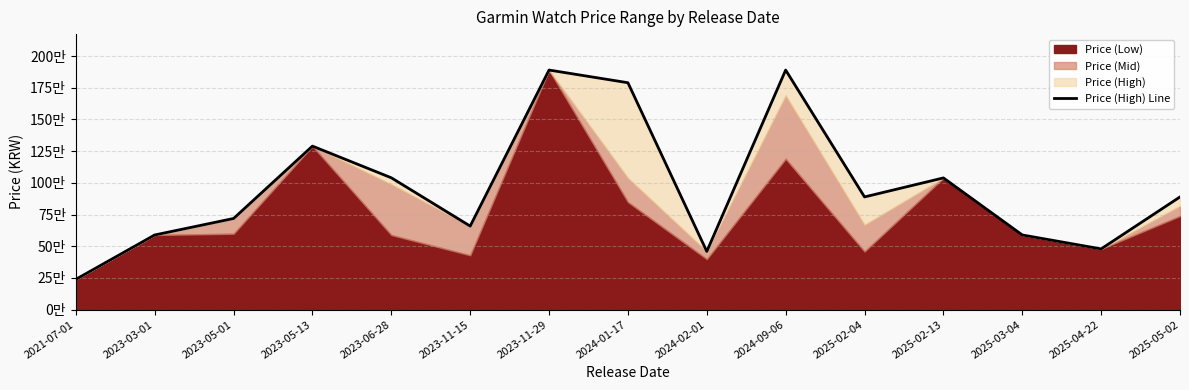

The value at 2025-02-04 is 1354695. True or false?

False